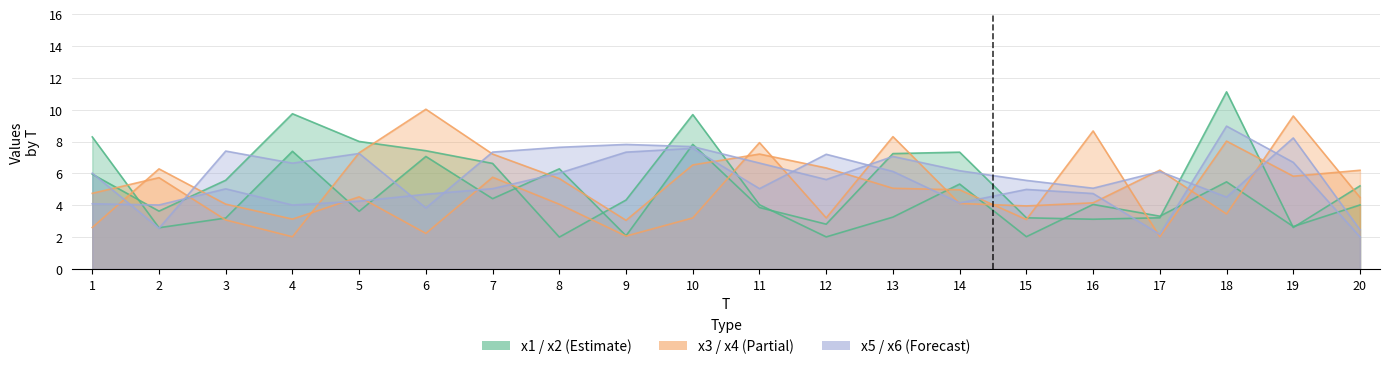

What is the difference between the second highest and minimum values in the x1 series?

6.2